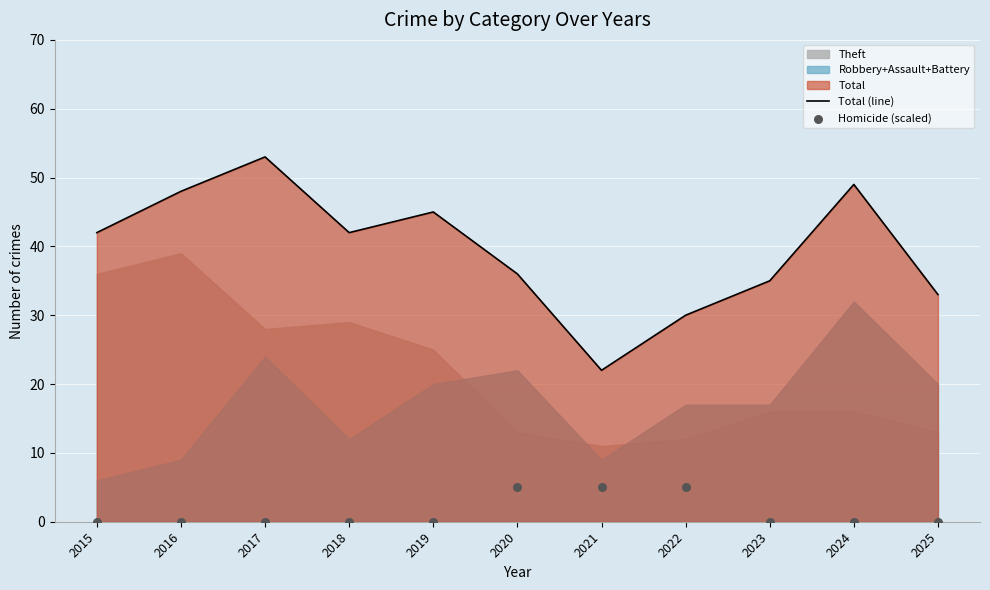

Which series reaches the minimum Y coordinate?

Homicide (scaled)